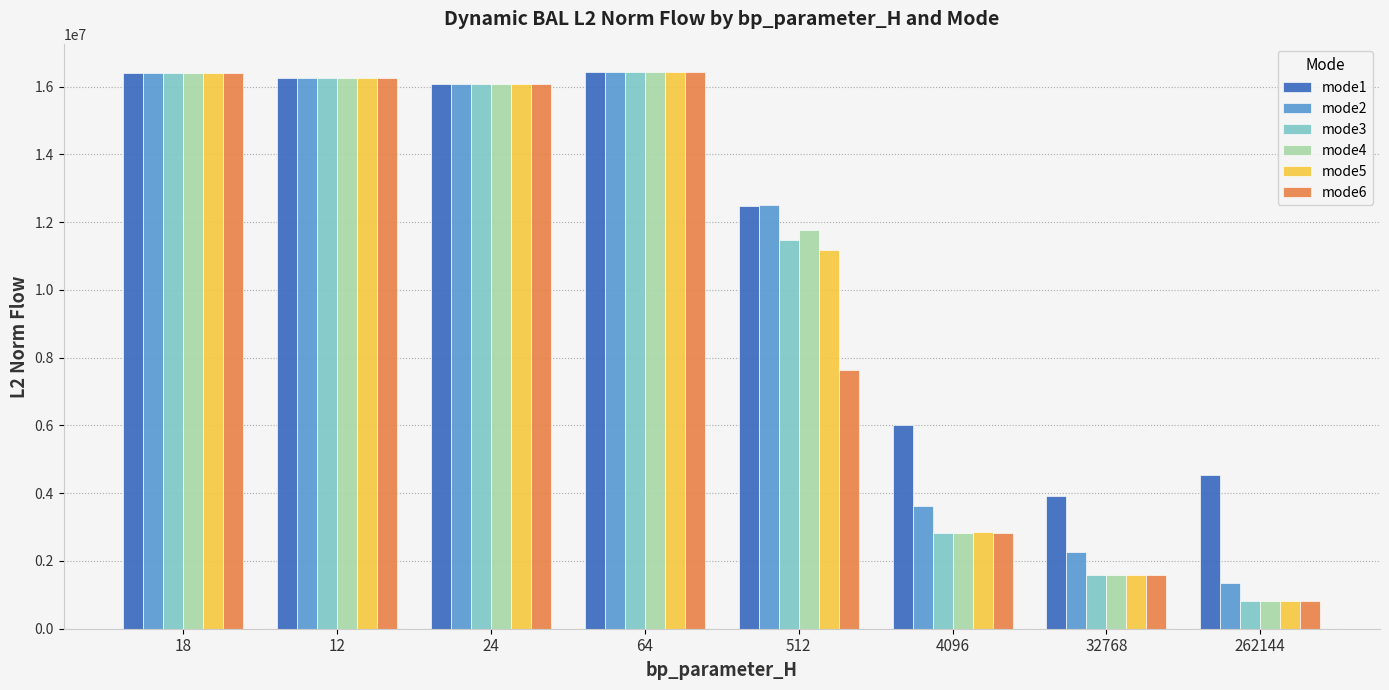

At how many categories does at least one series exceed 14458322?

4